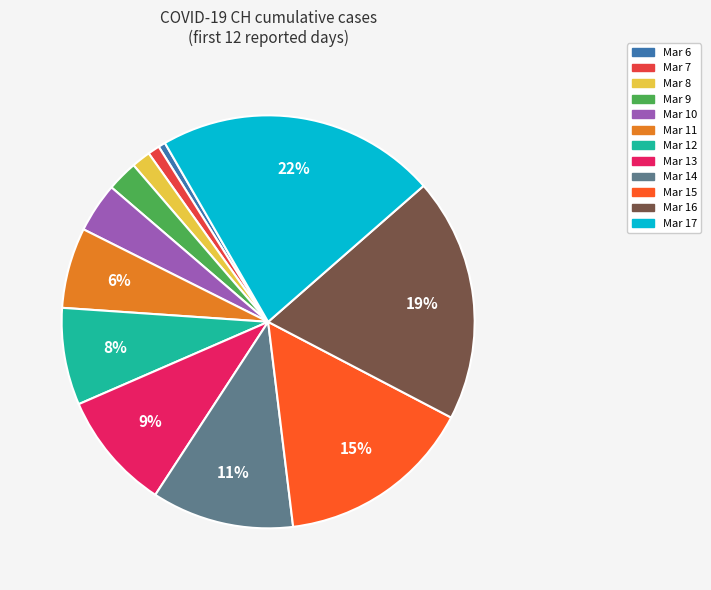

Is there any slice that represents more than half of the pie?

No